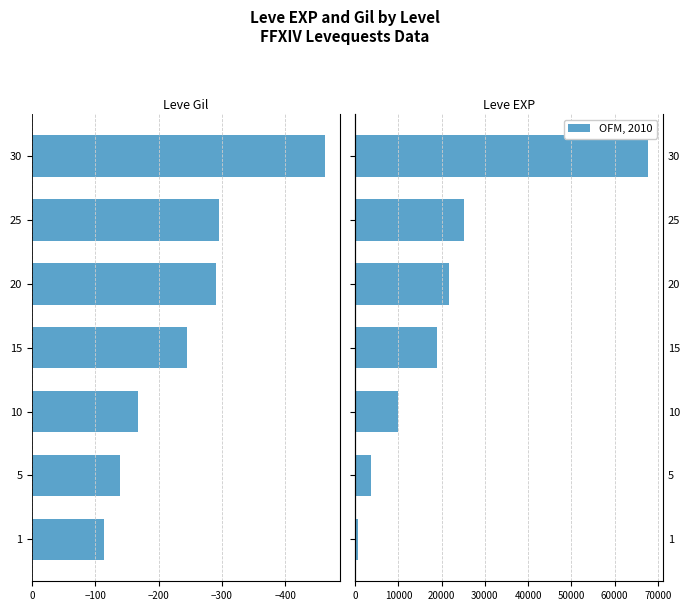

How many distinct data groups are displayed?

2